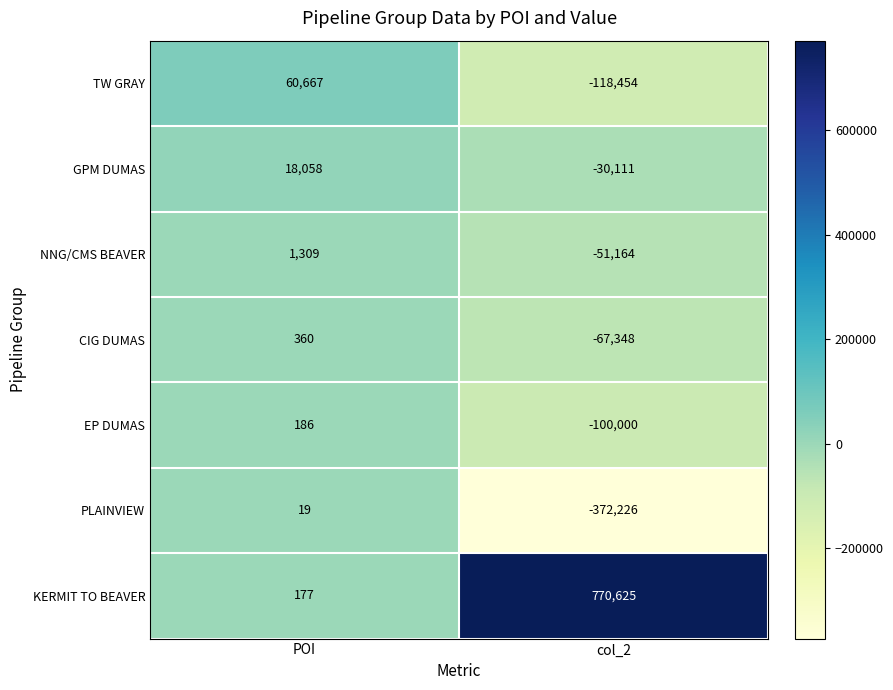

List the series in order of their peak value, highest first.

KERMIT TO BEAVER, TW GRAY, GPM DUMAS, NNG/CMS BEAVER, CIG DUMAS, EP DUMAS, PLAINVIEW